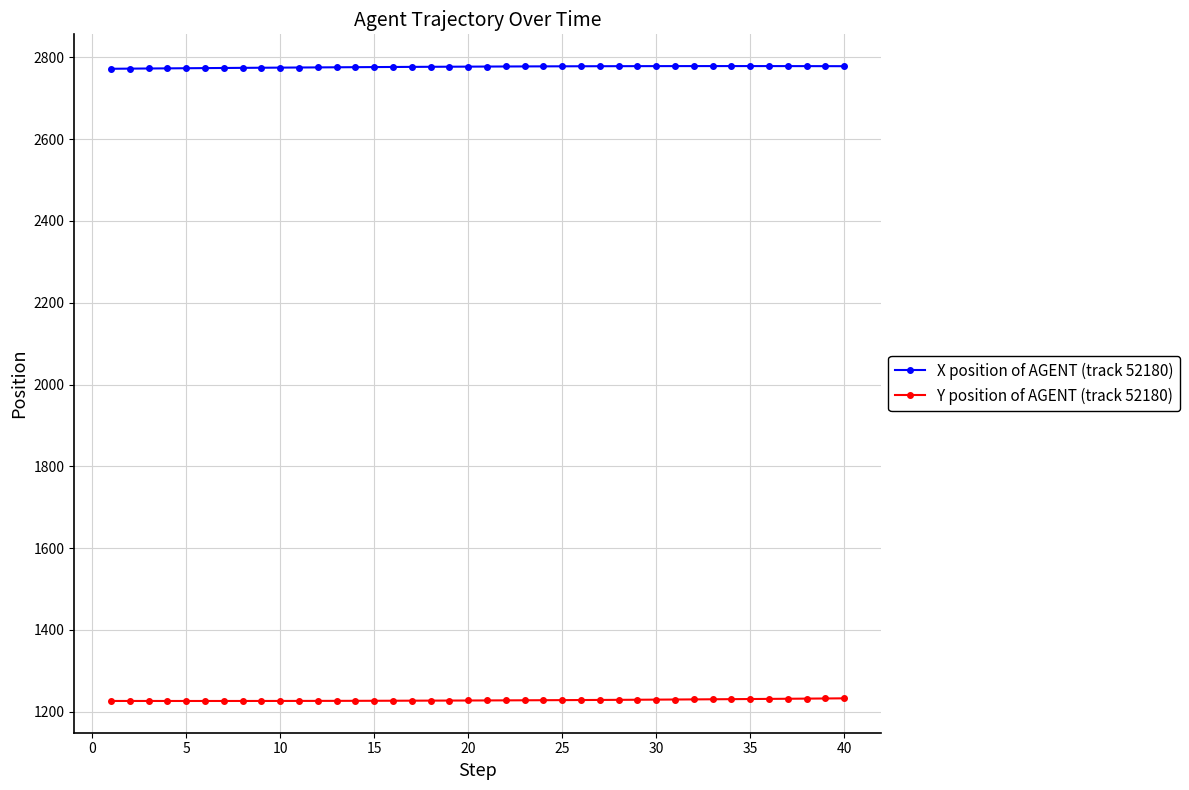

How many values in the X position of AGENT (track 52180) series are below 2777?

19